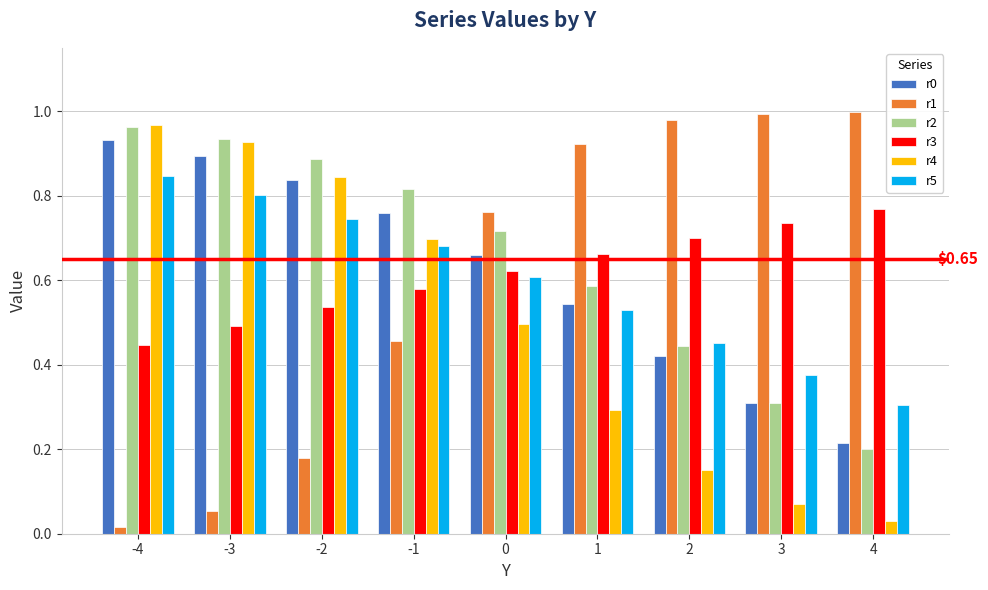

How many r5 values are between 0 and 1?

9